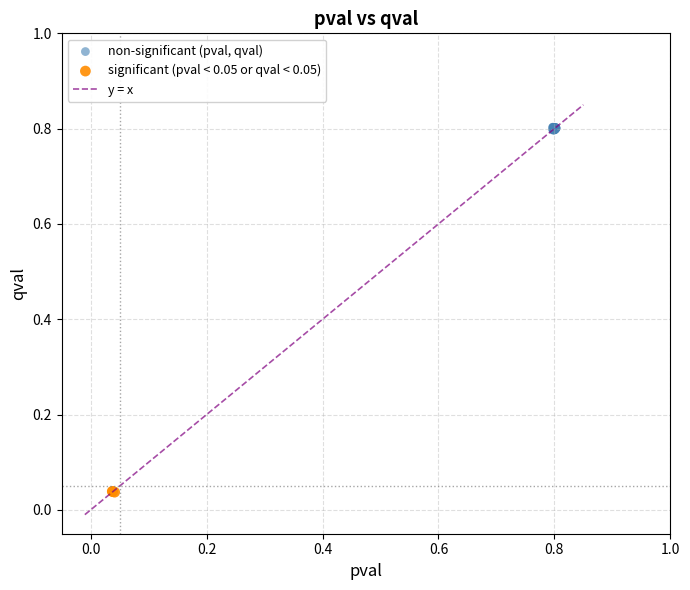

Which series contains the highest Y value?

non-significant (pval, qval)